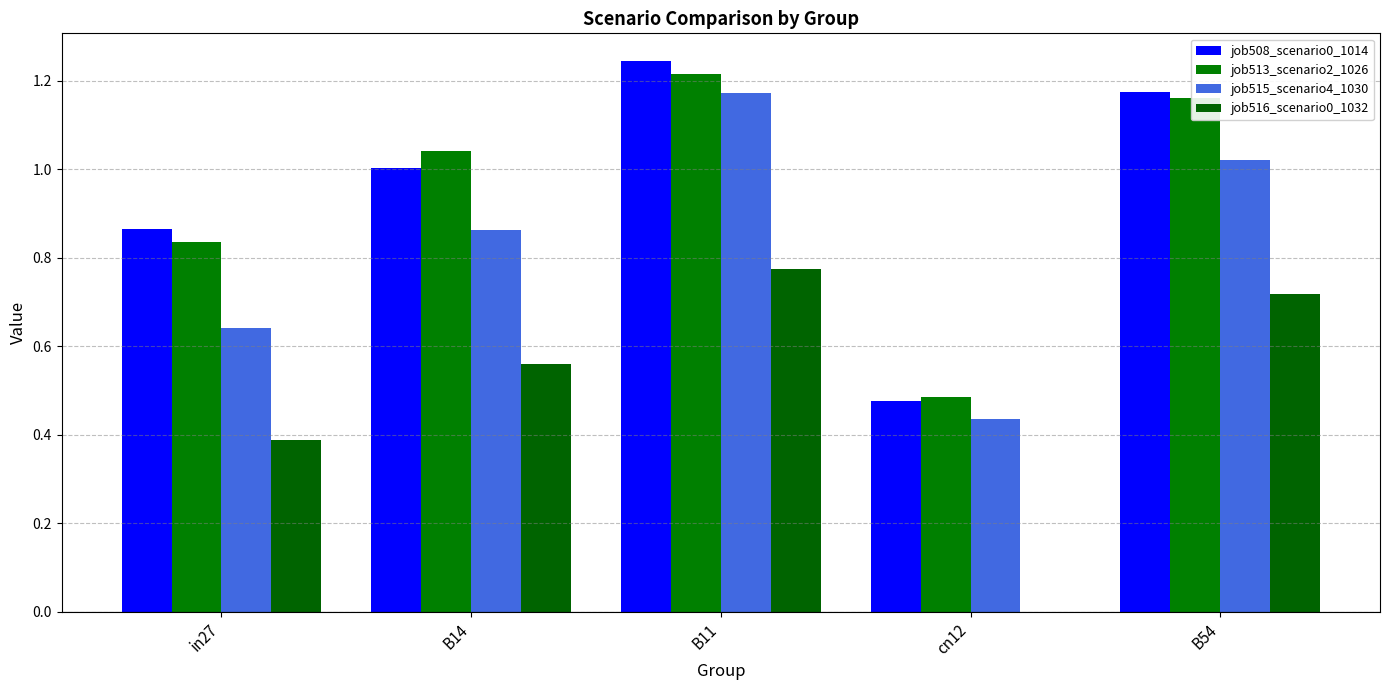

Does the chart contain stacked bars?

No